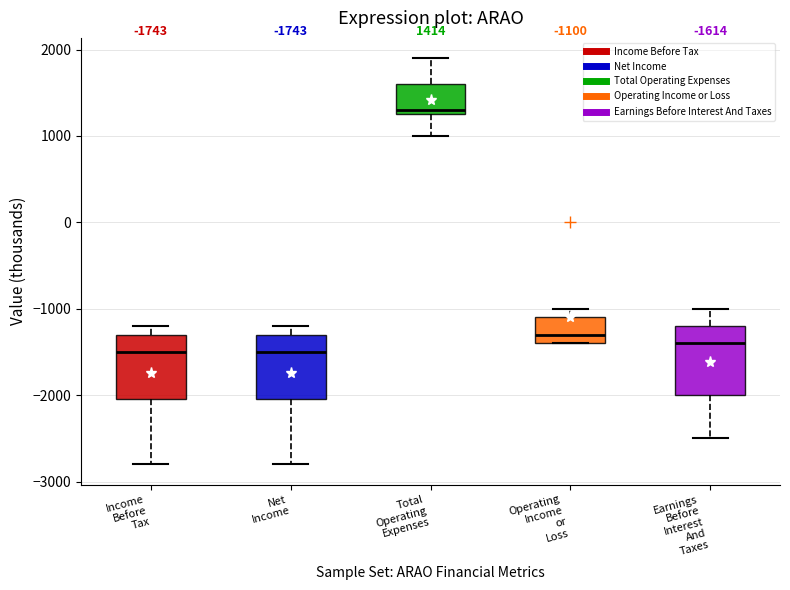

Which box has the highest median line?

Total Operating Expenses